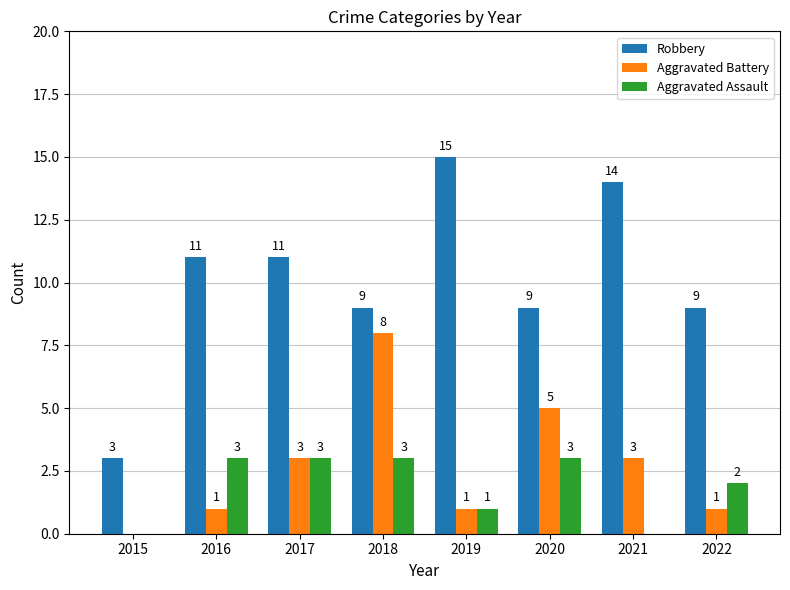

What is the maximum value for Aggravated Assault?

3